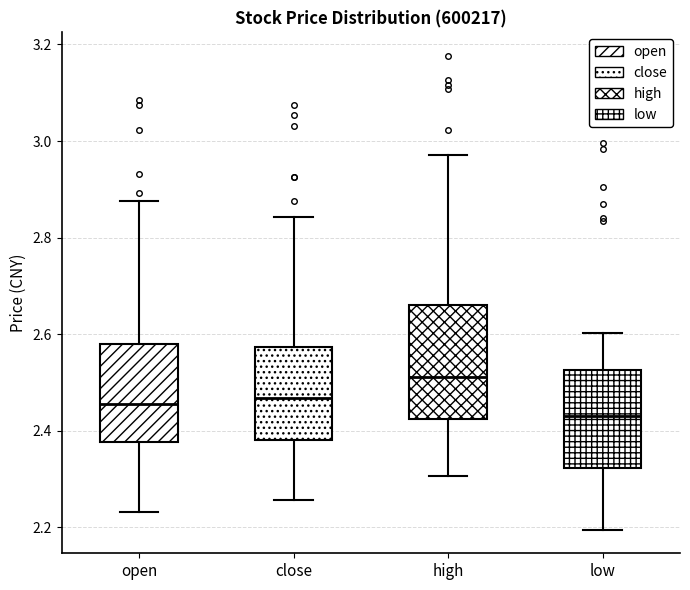

Reading left to right, transcribe this box plot: for each box, give where its median line is, the range the box spans, and where its two whiskers end, as read against the y-axis. The values are not printed on the chart, so give them approximately, as read against the axis.

open: median 2.46, box 2.38 to 2.58, whiskers 2.24 to 2.88
close: median 2.46, box 2.38 to 2.58, whiskers 2.26 to 2.84
high: median 2.52, box 2.42 to 2.66, whiskers 2.30 to 2.98
low: median 2.42, box 2.32 to 2.52, whiskers 2.20 to 2.60